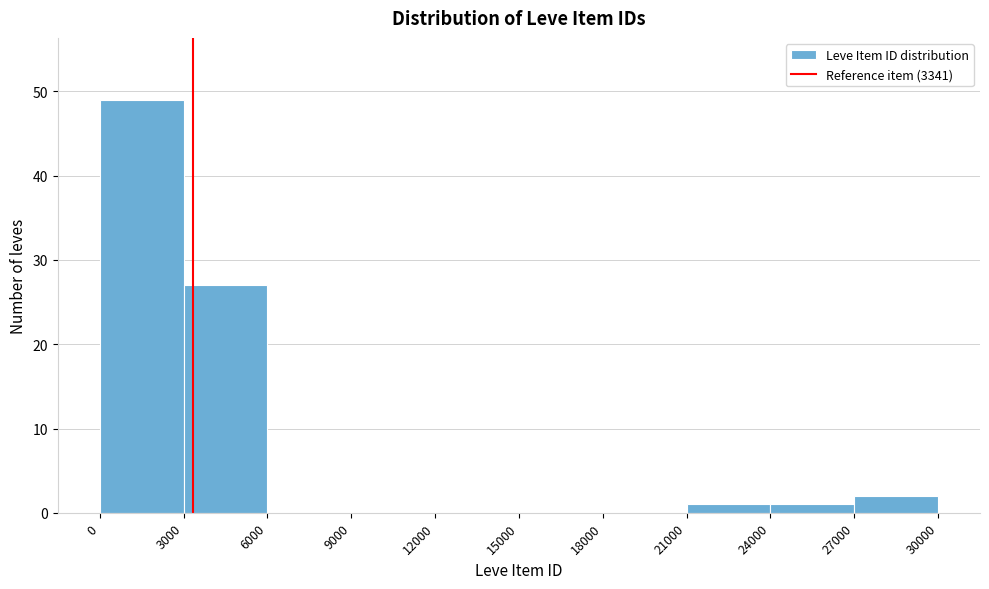

Reading left to right, list every bar in this chart as the range it spans on the x-axis followed by its height. The values are not printed on the chart, so give them approximately, as read against the axis.

0 to 3000: 49
3000 to 6000: 27
6000 to 9000: 0
9000 to 12000: 0
12000 to 15000: 0
15000 to 18000: 0
18000 to 21000: 0
21000 to 24000: 1
24000 to 27000: 1
27000 to 30000: 2